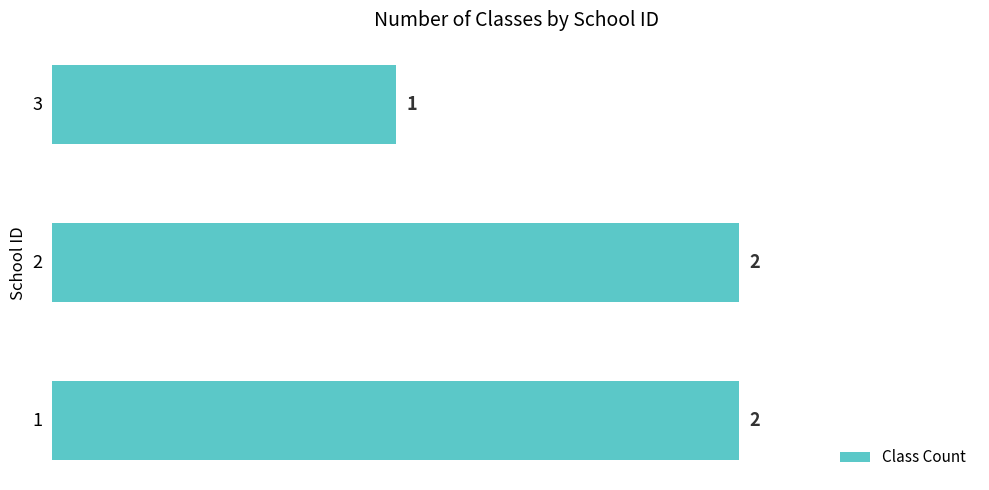

Count the values in the range 1 to 2.

3